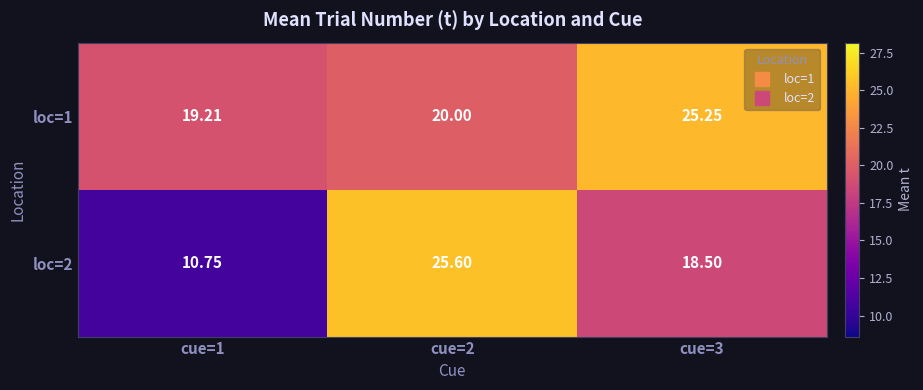

Is the value of loc=2 at cue=1 greater than the value of loc=1 at cue=1?

No